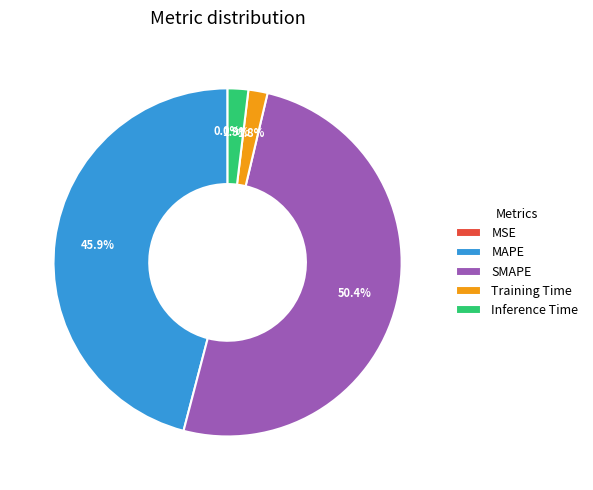

To the nearest percent, what portion does SMAPE represent?

50%